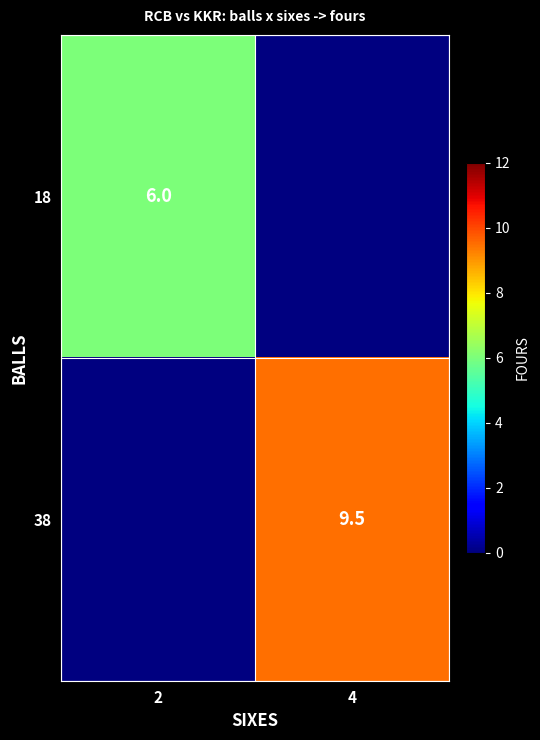

The 38 series shows 9.5 at 4. True or false?

True